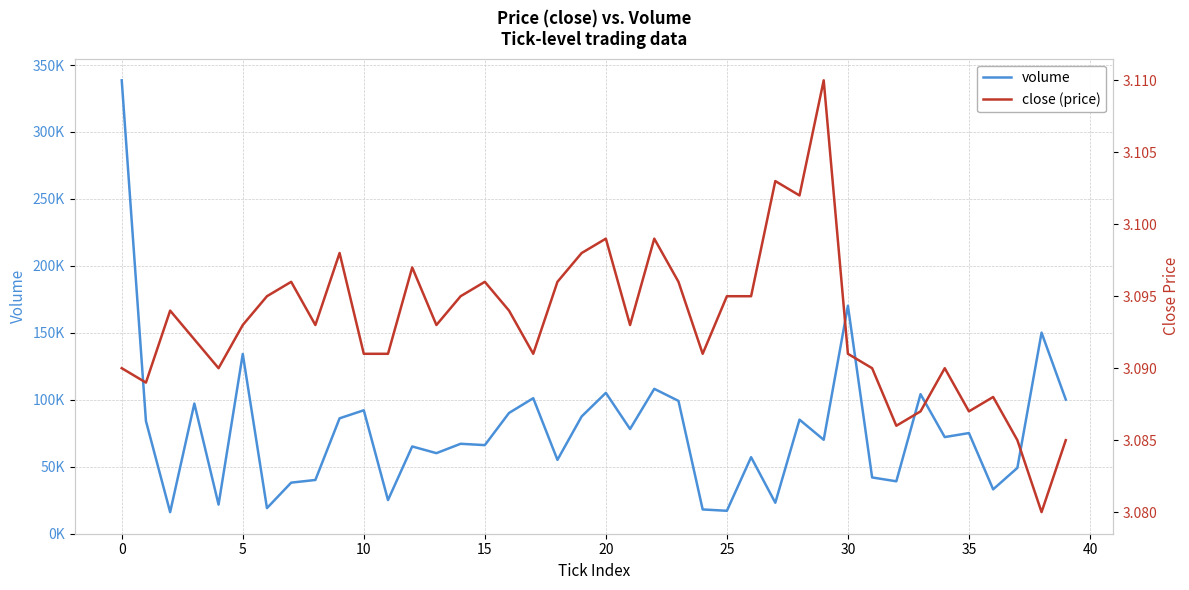

True or false: close (price) and volume intersect in this chart.

False